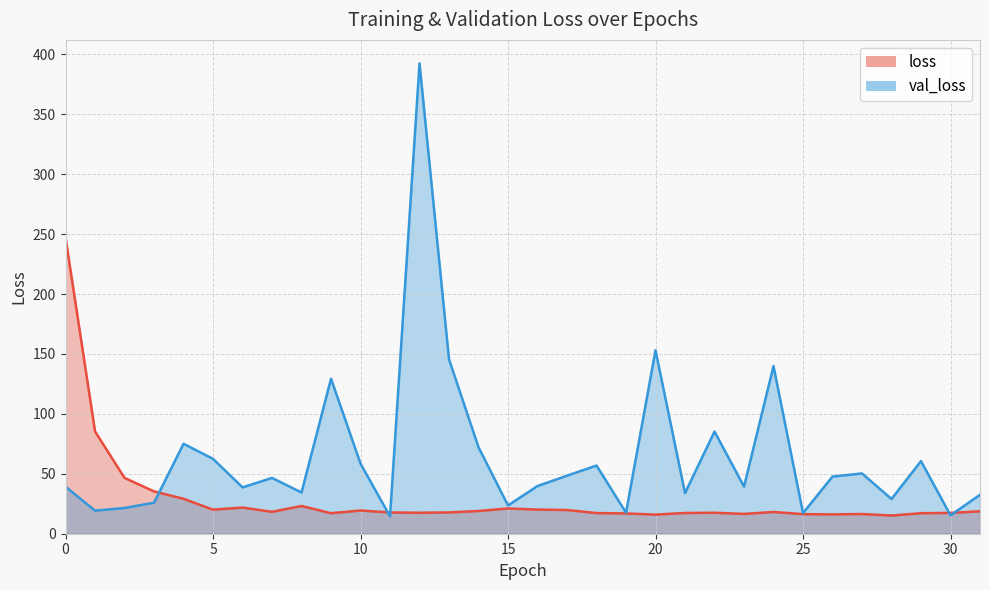

What is the difference between the maximum and second lowest values in the loss series?

231.3